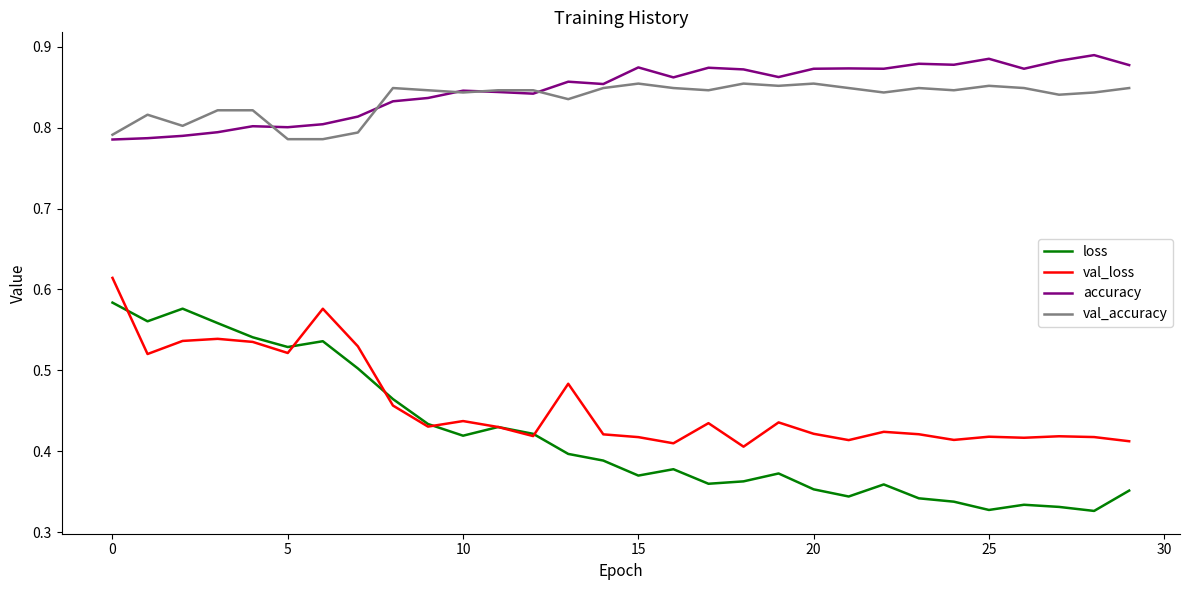

What are all the series names shown in the legend?

loss, val_loss, accuracy, val_accuracy